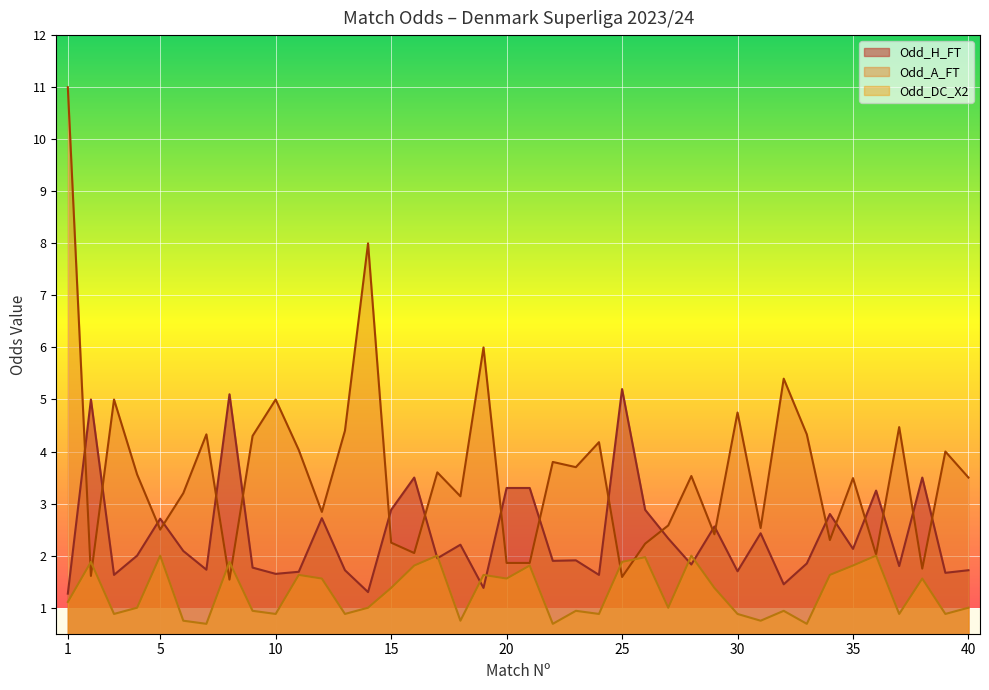

Count the number of data series in this chart.

3